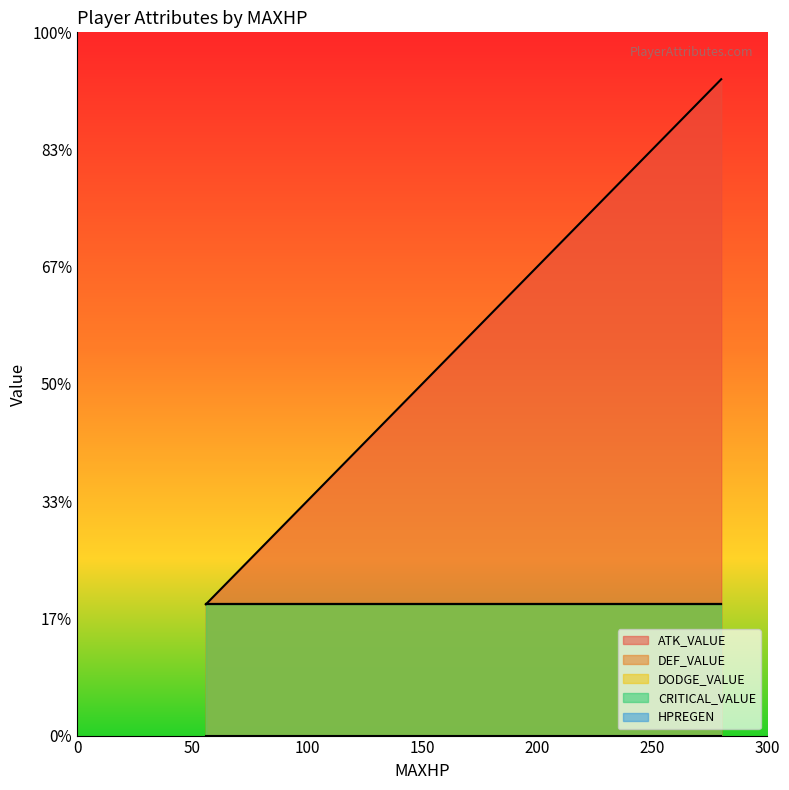

Is the value of CRITICAL_VALUE at 50 greater than the value of DODGE_VALUE at 50?

No